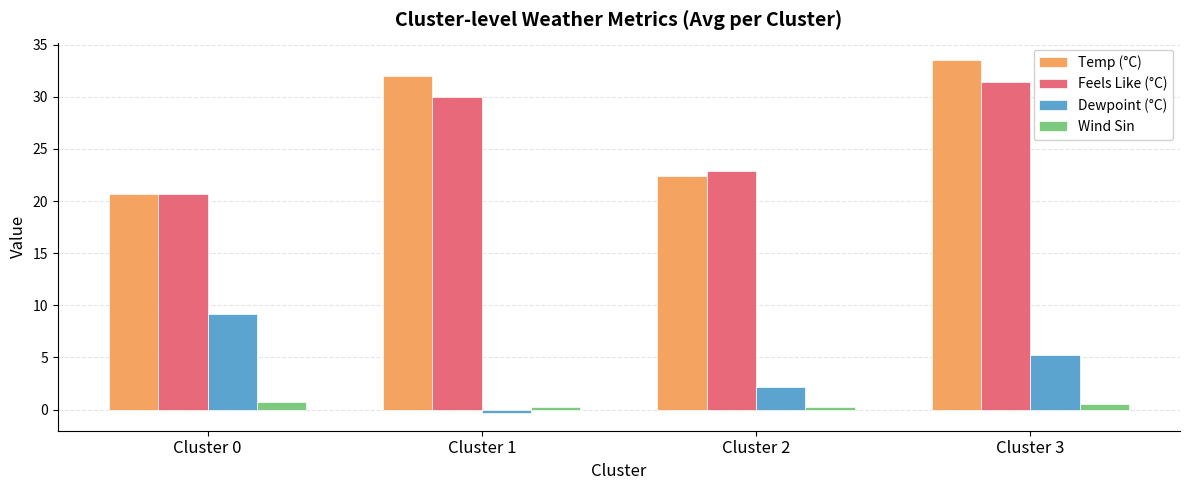

What are all the series names shown in the legend?

Temp (°C), Feels Like (°C), Dewpoint (°C), Wind Sin